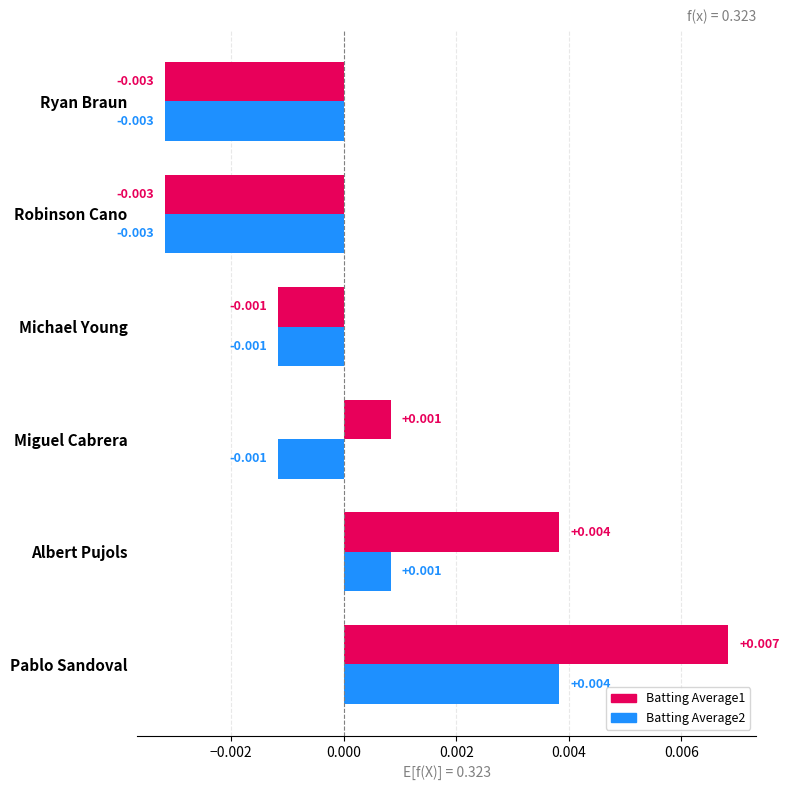

Is the value of Batting Average1 at Michael Young greater than the value of Batting Average2 at Albert Pujols?

No